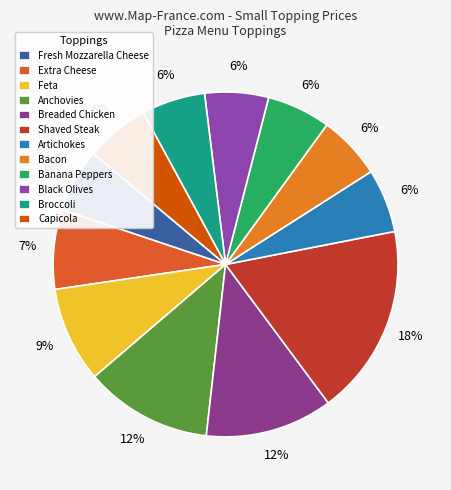

To the nearest percent, what is the combined percentage of Broccoli and Black Olives?

12%